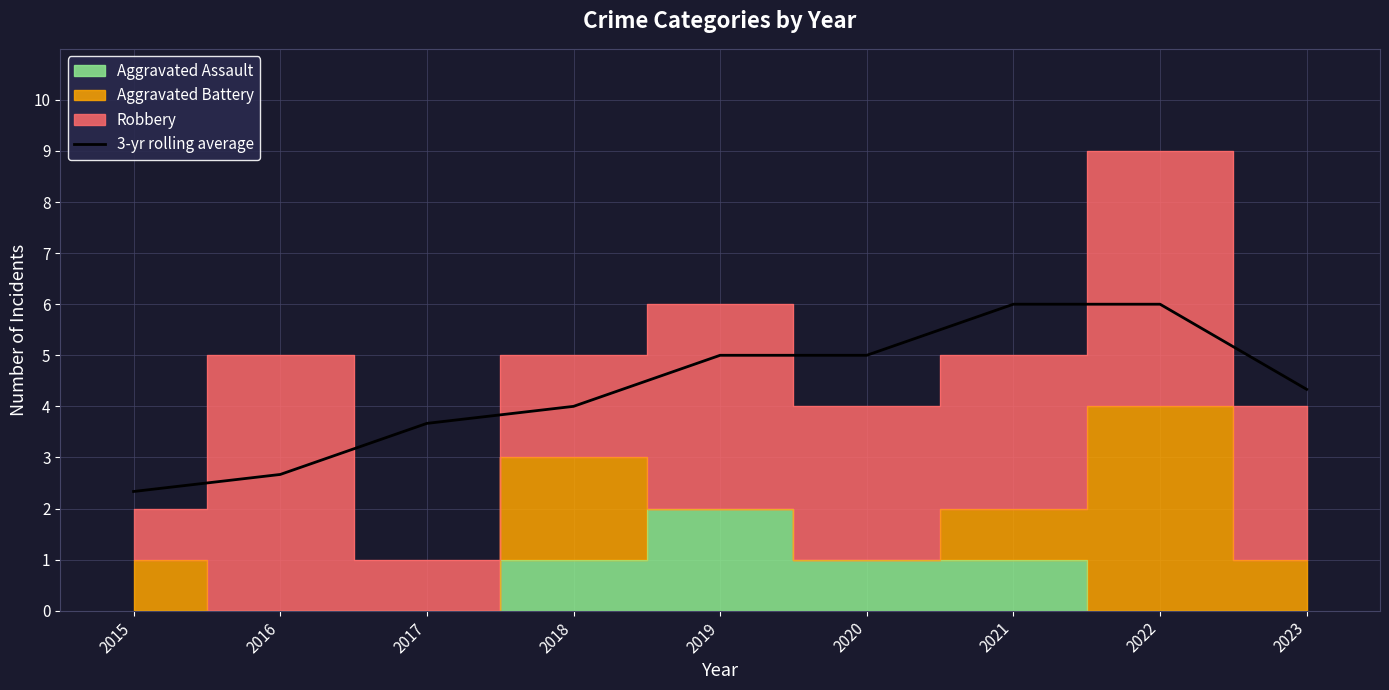

What is the value of the 4th point from the left?

4.0